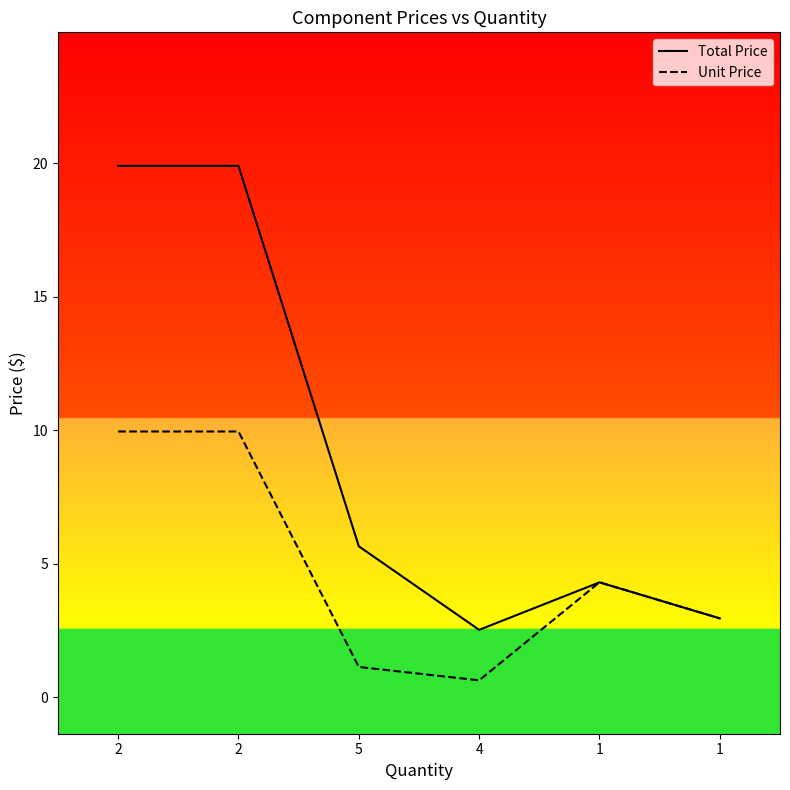

Reading left to right, transcribe all the data shown in this chart.

Total Price: 2=19.9	2=19.9	5=5.7	4=2.5	1=4.3	1=3.0
Unit Price: 2=9.9	2=9.9	5=1.1	4=0.6	1=4.3	1=3.0